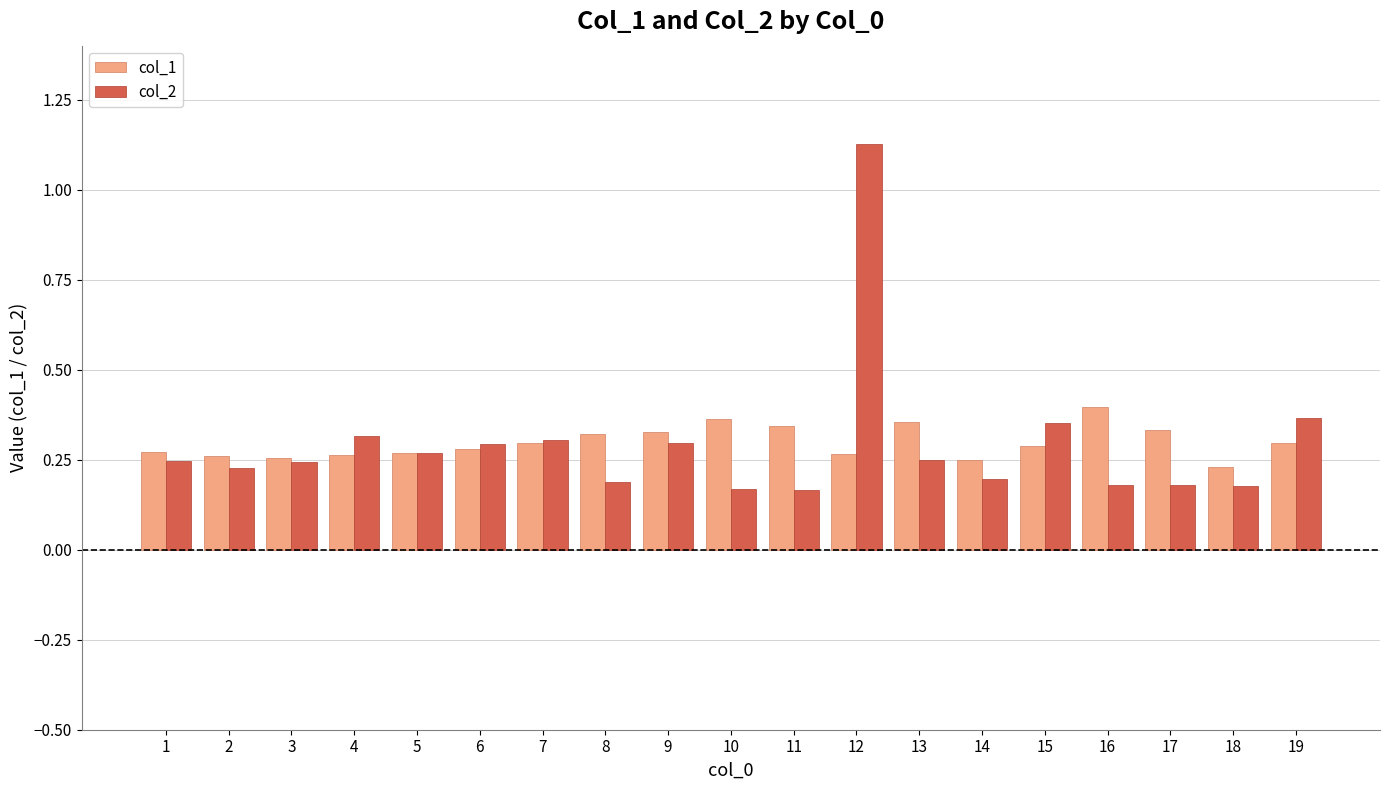

Which series has the widest spread of values?

col_2